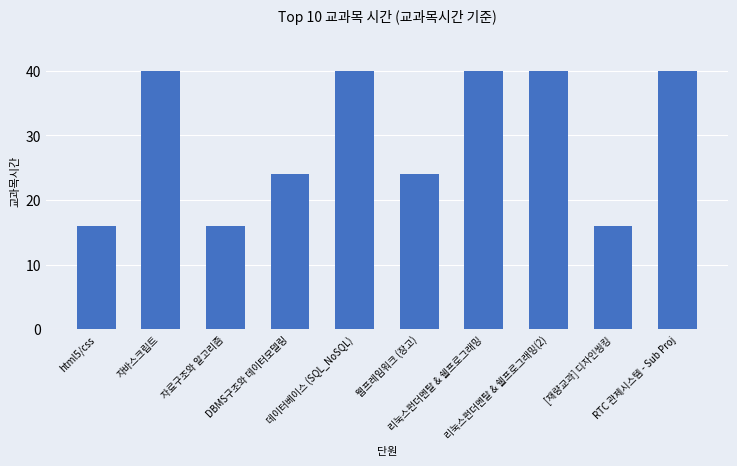

How many values are between 16 and 40?

10